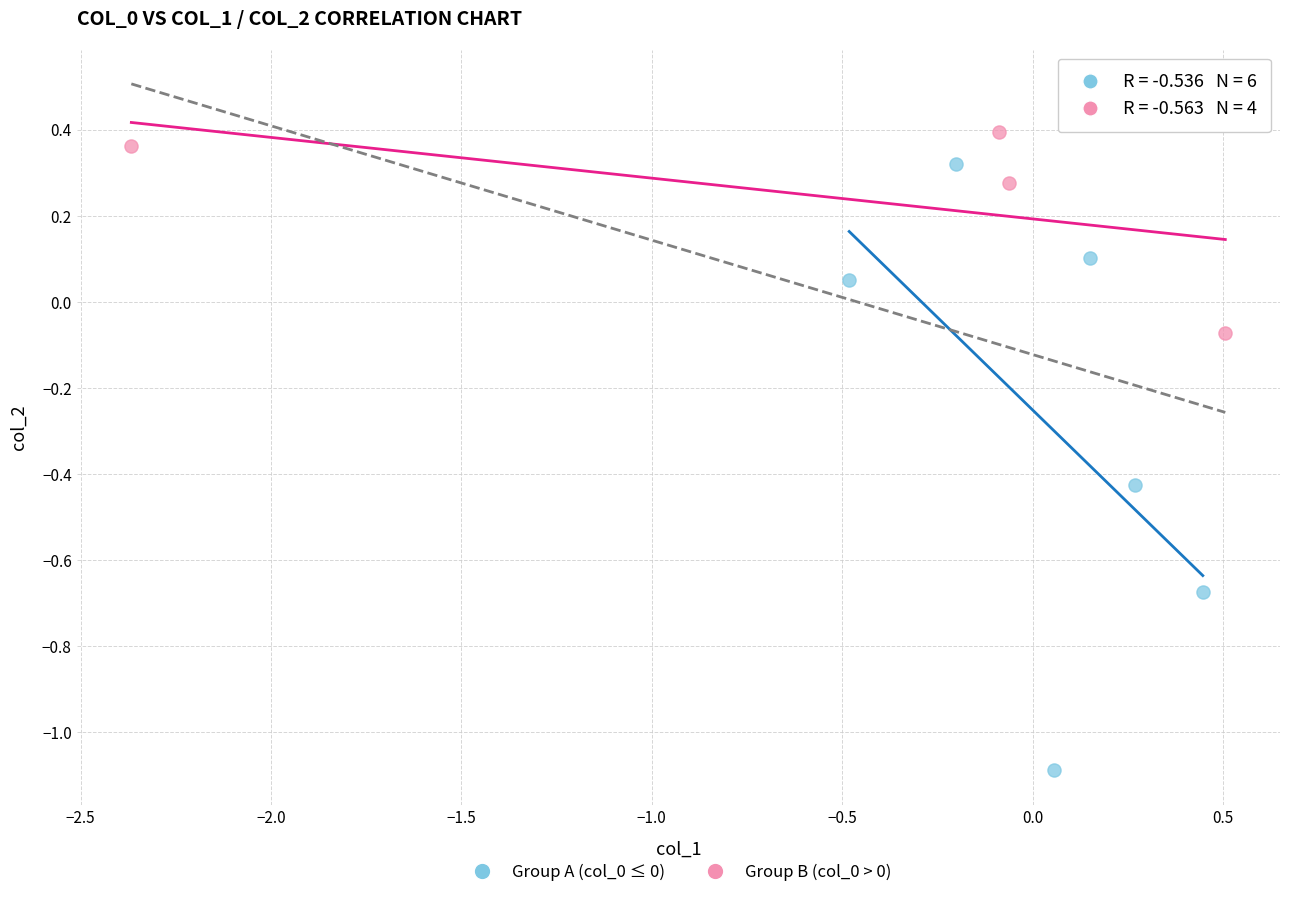

What are all the series names shown in the legend?

Group A (col_0 ≤ 0), Group B (col_0 > 0)